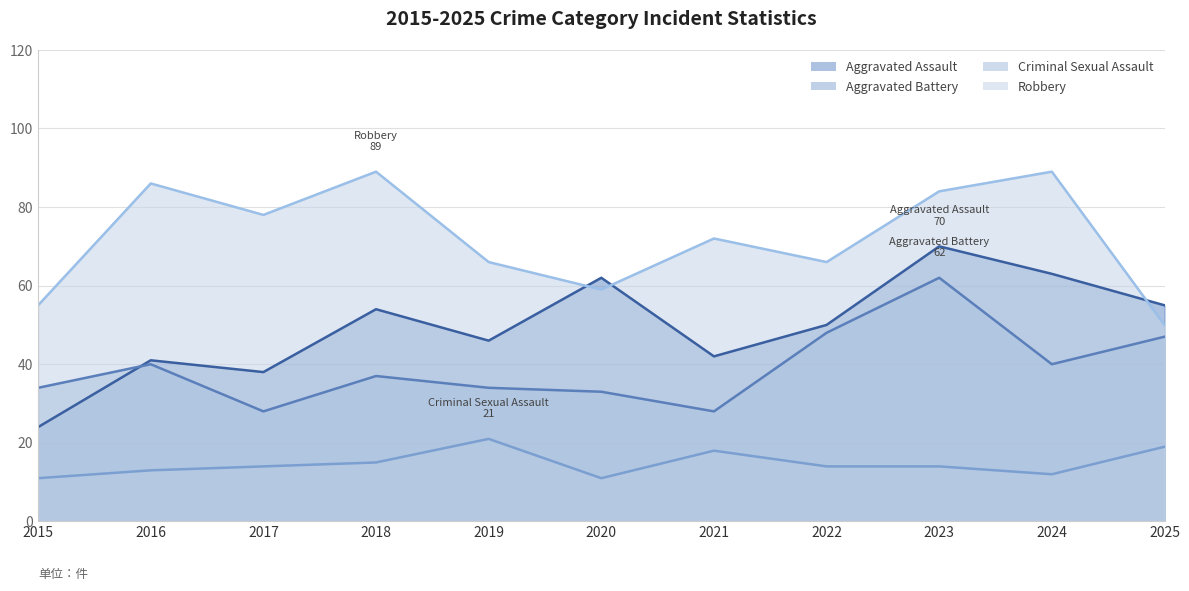

Is the value of Aggravated Battery at 2016 greater than the value of Criminal Sexual Assault at 2018?

Yes